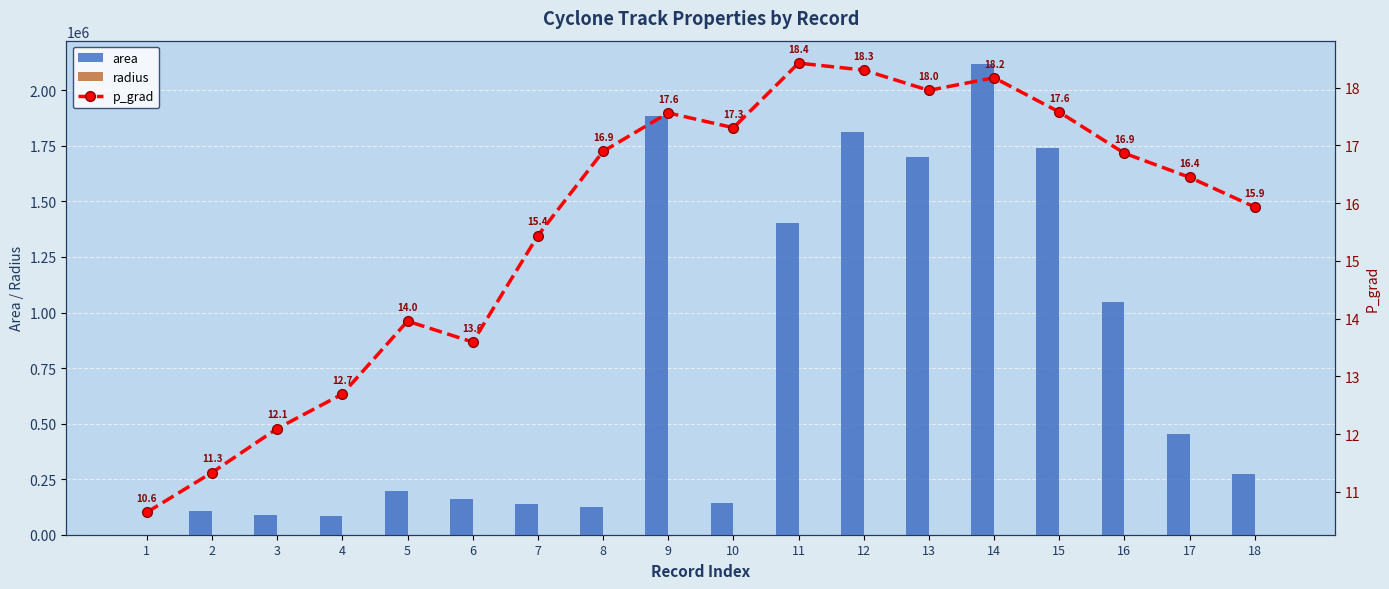

Are the bars horizontal?

No